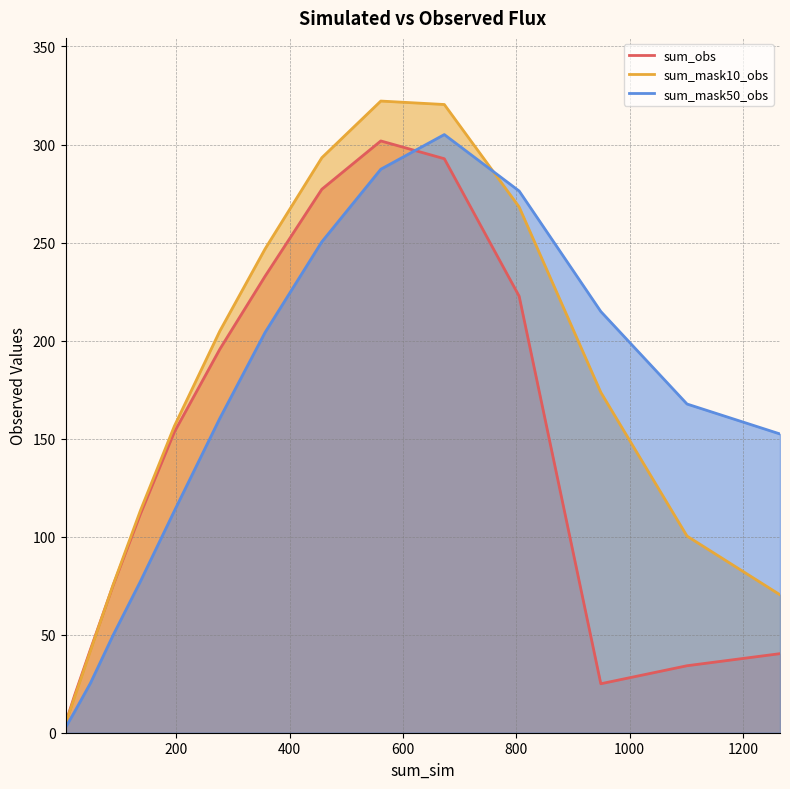

Which series ends up on top after the final intersection of sum_mask10_obs and sum_obs?

sum_mask10_obs